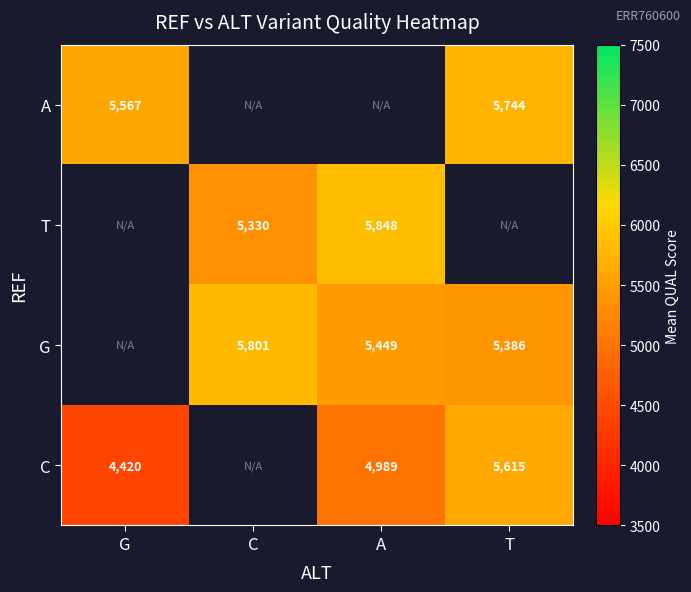

How many data points does each series have?

4